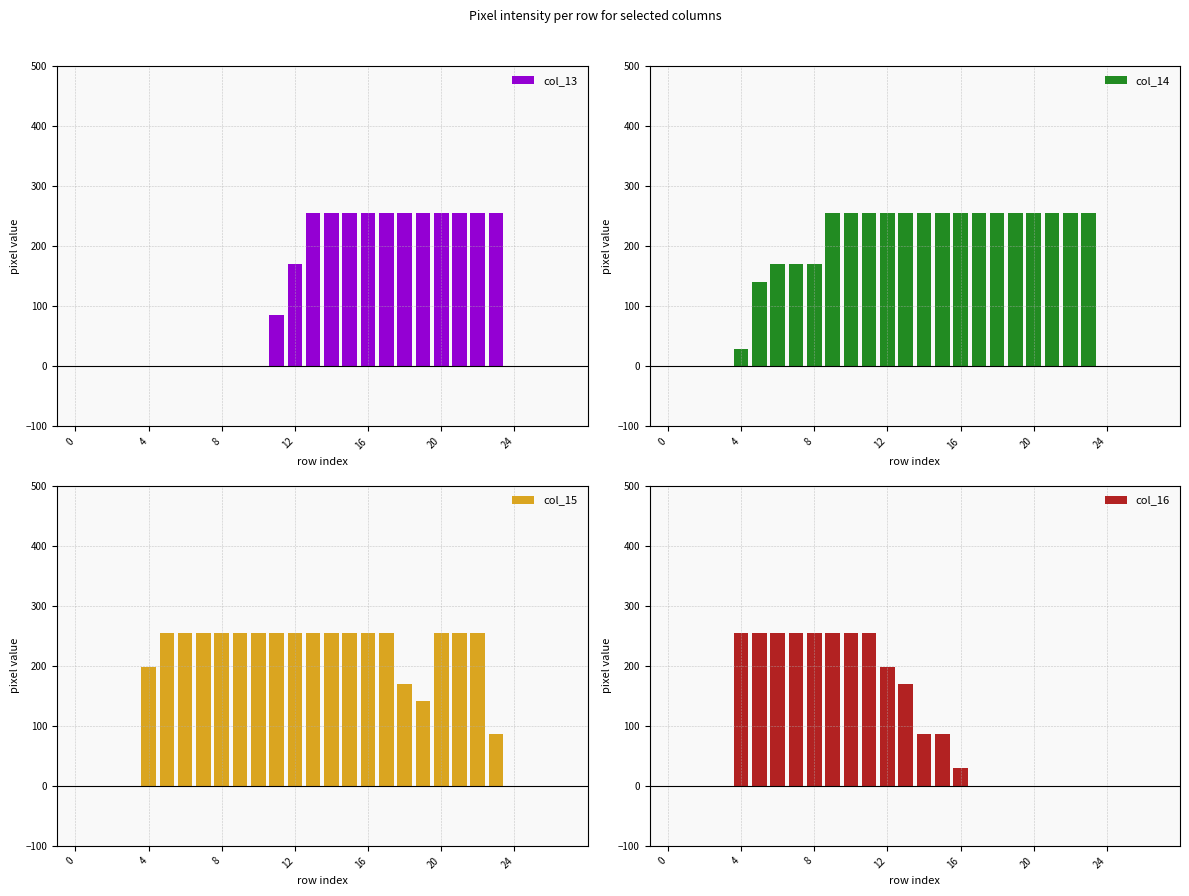

How many col_13 values are between 0 and 255?

28